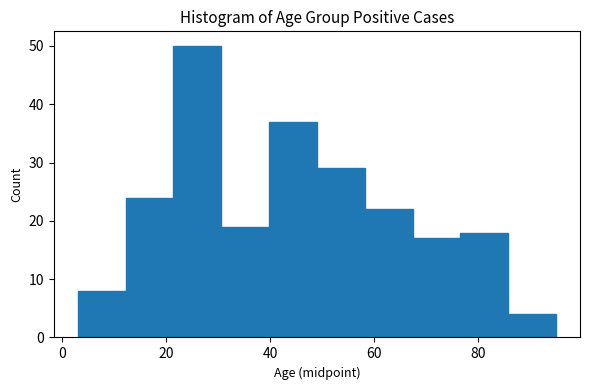

Reading left to right, transcribe this chart: for each bar, give the range it covers on the x-axis and its height. Neither the bar edges nor the heights are printed on the chart, so give them approximately, as read against the axes.

3.0 to 12.2: 8
12.2 to 21.4: 24
21.4 to 30.6: 50
30.6 to 39.8: 19
39.8 to 49.0: 37
49.0 to 58.2: 29
58.2 to 67.4: 22
67.4 to 76.6: 17
76.6 to 85.8: 18
85.8 to 95.0: 4